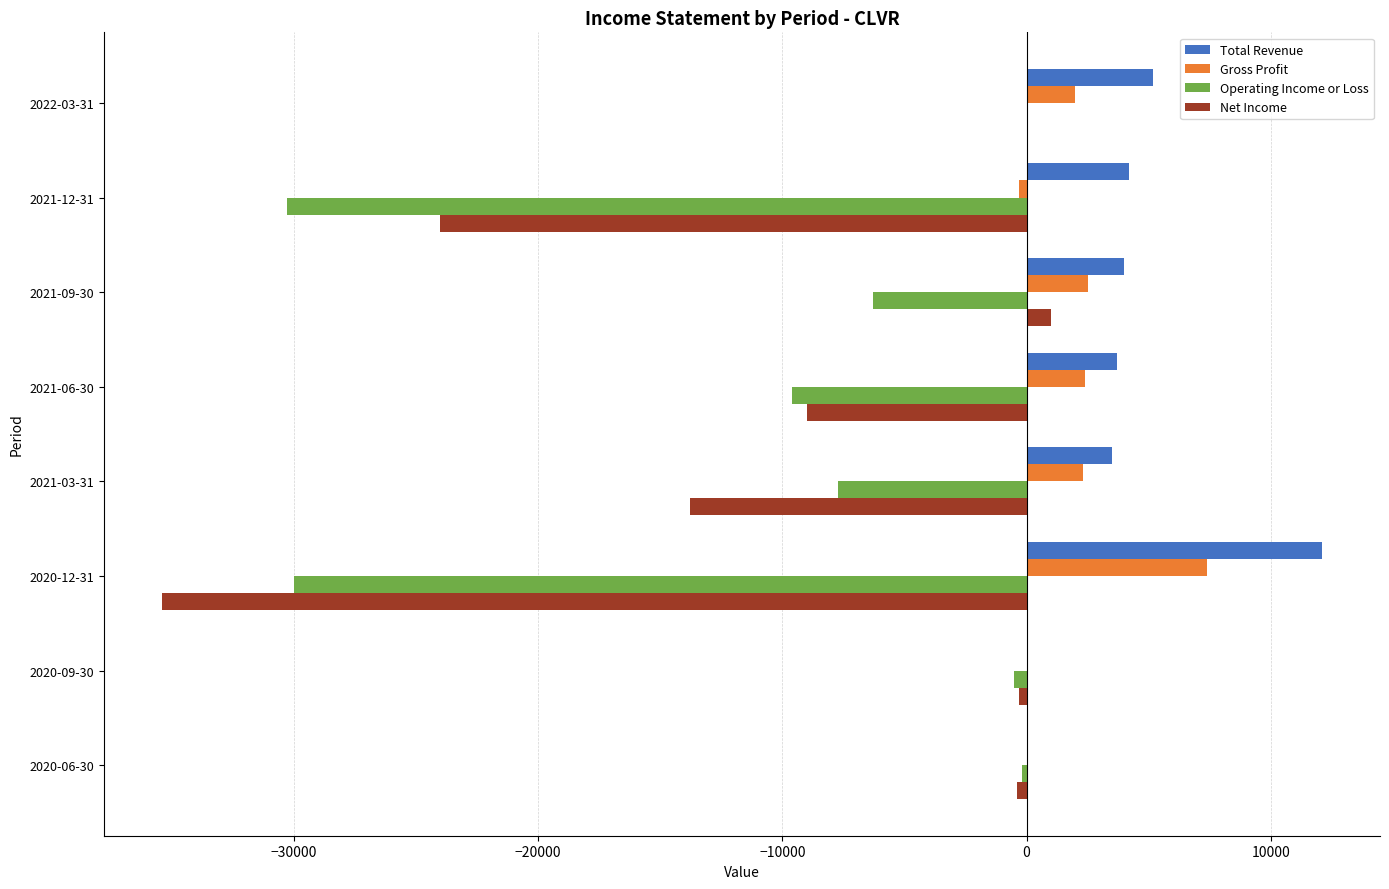

The value of Operating Income or Loss at 2020-12-31 is -30000. True or false?

True